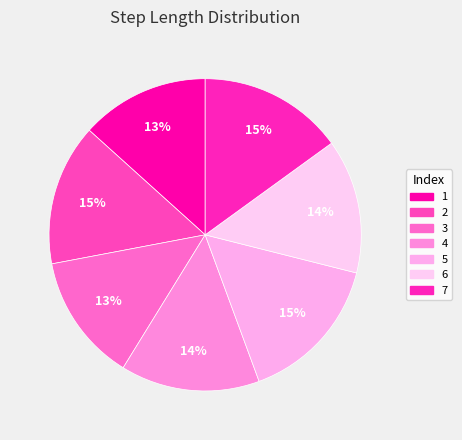

How many segments does this pie chart have?

7